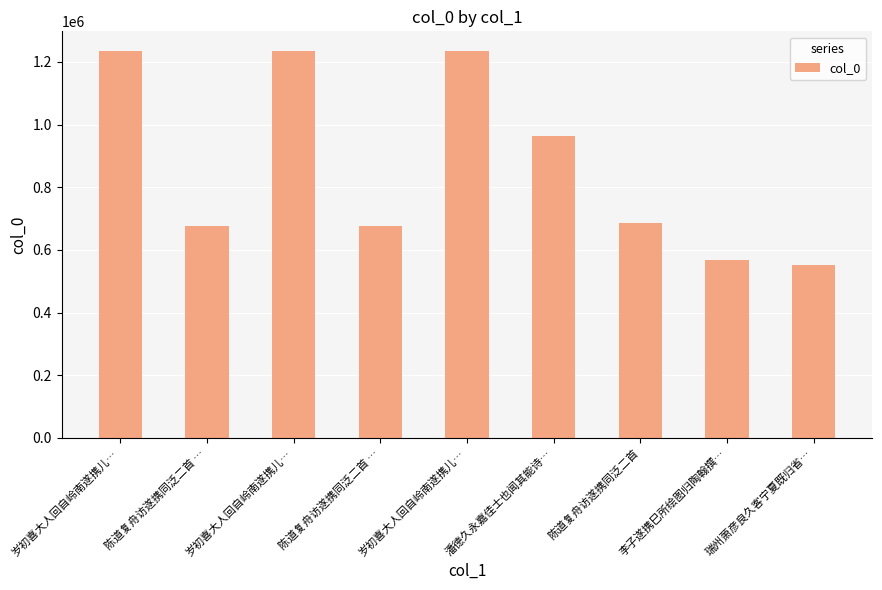

Count the number of categories in the chart.

9